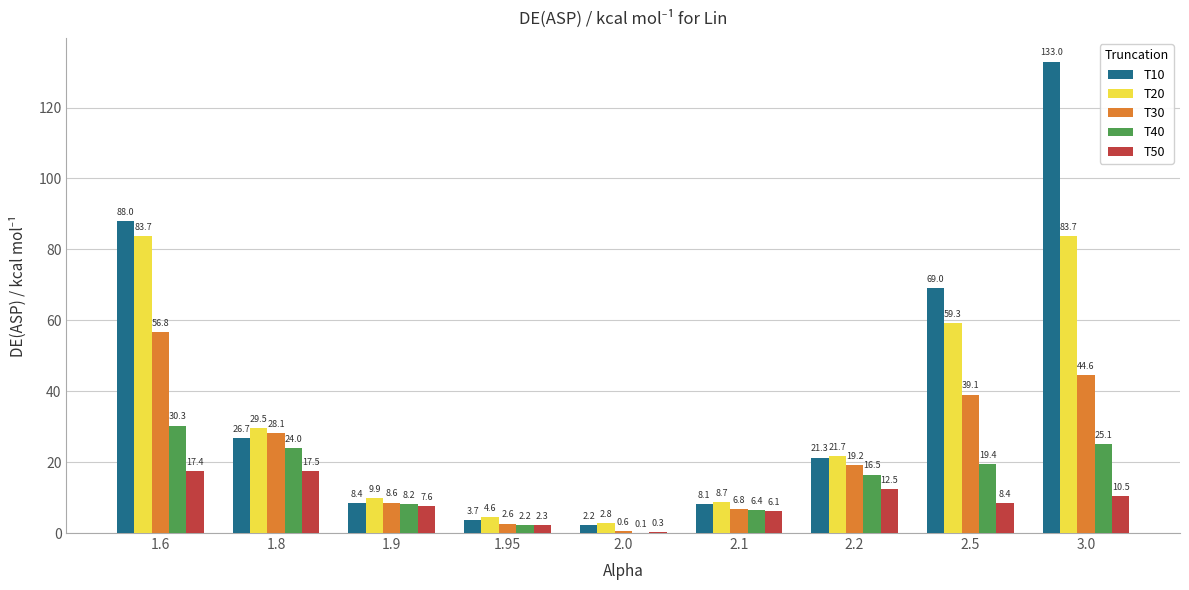

Which label corresponds to the largest value in the chart?

3.0